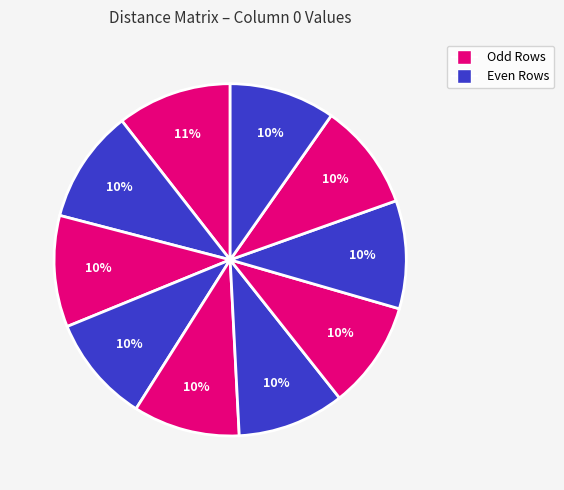

How many segments does this pie chart have?

10